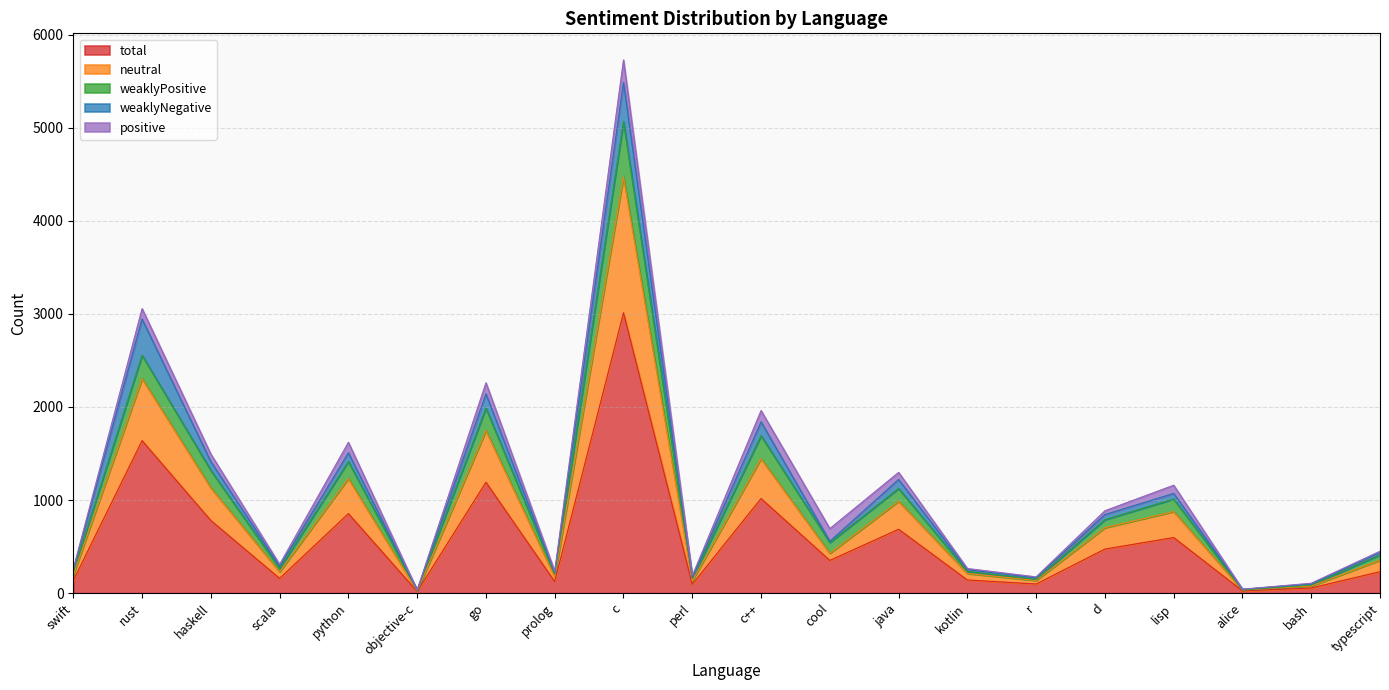

The value of total at c is 3012. True or false?

True